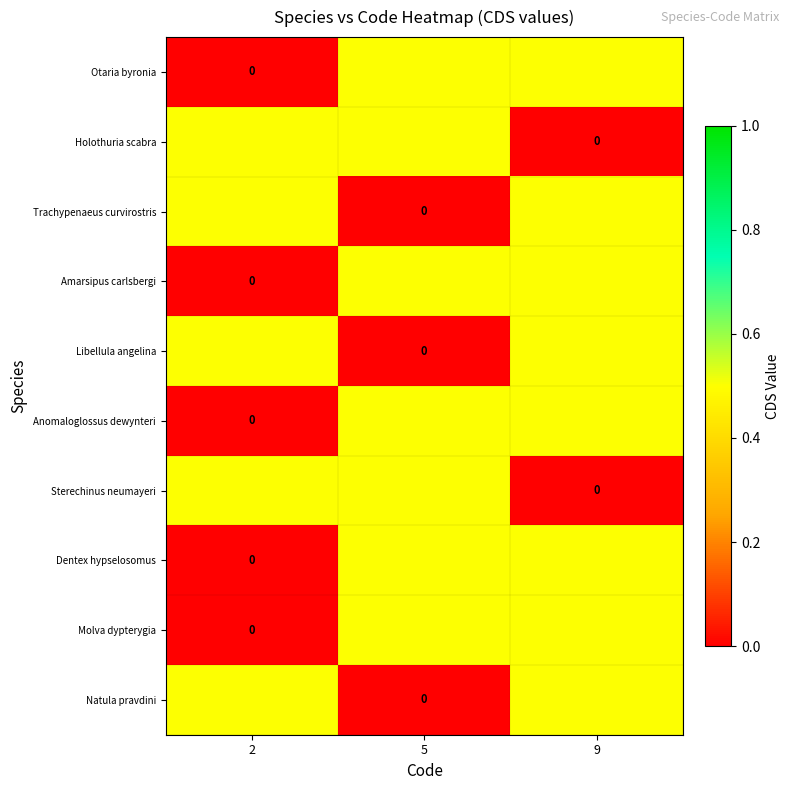

What is the total value across all series at 2?

2.5